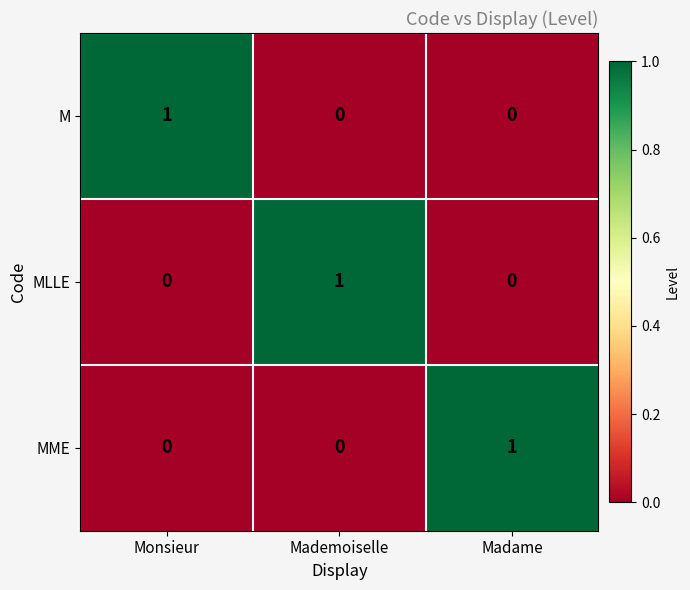

At how many categories does at least one series exceed 0?

3